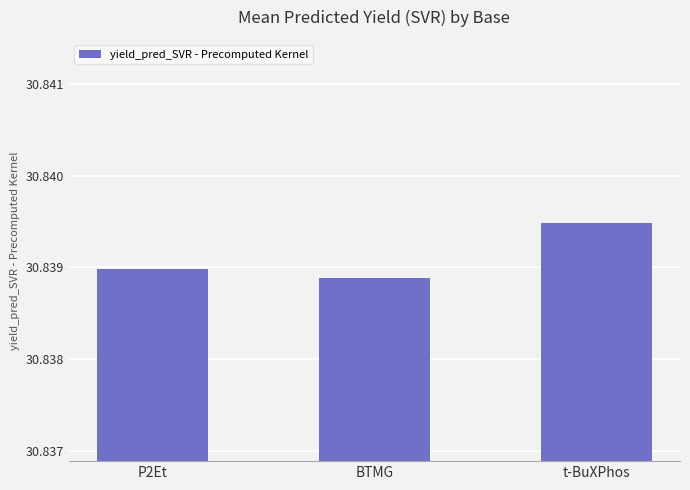

How many bars are there in total?

3